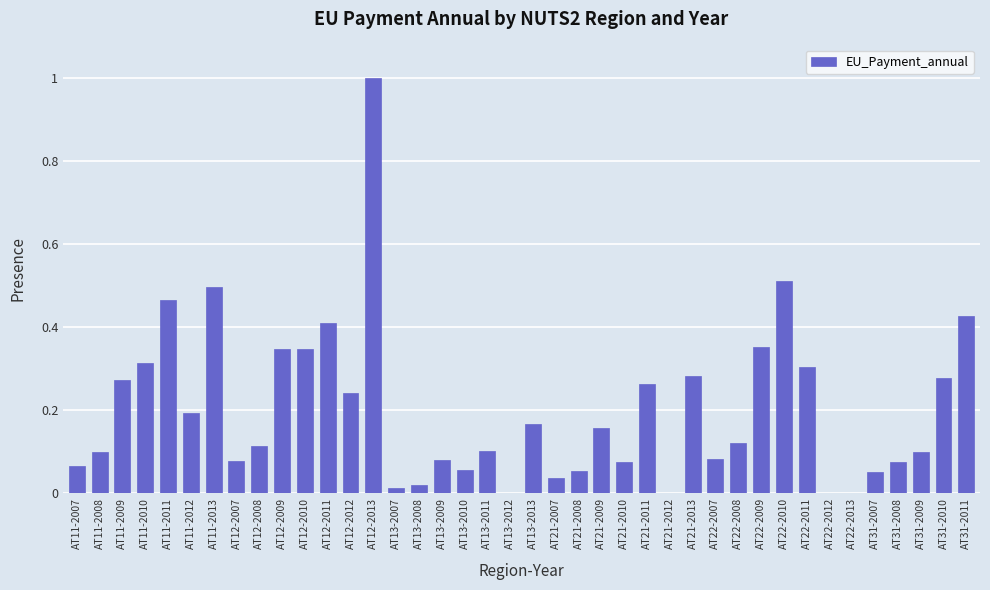

The value at AT21-2007 is 0.0. True or false?

True